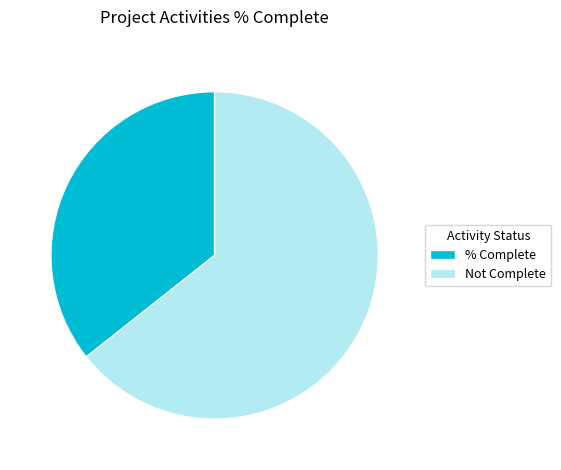

Combined, do Not Complete and % Complete account for over 50%?

Yes